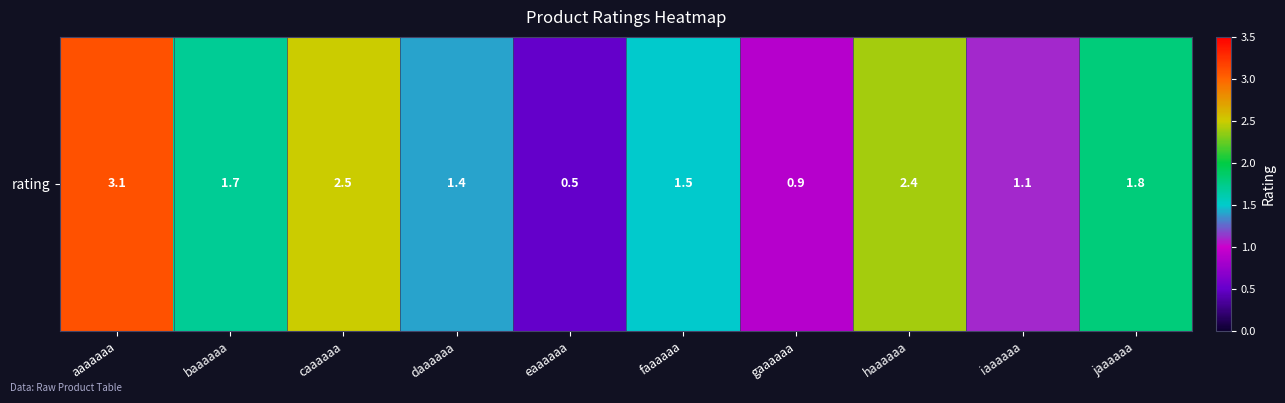

What is the smallest value displayed?

0.5